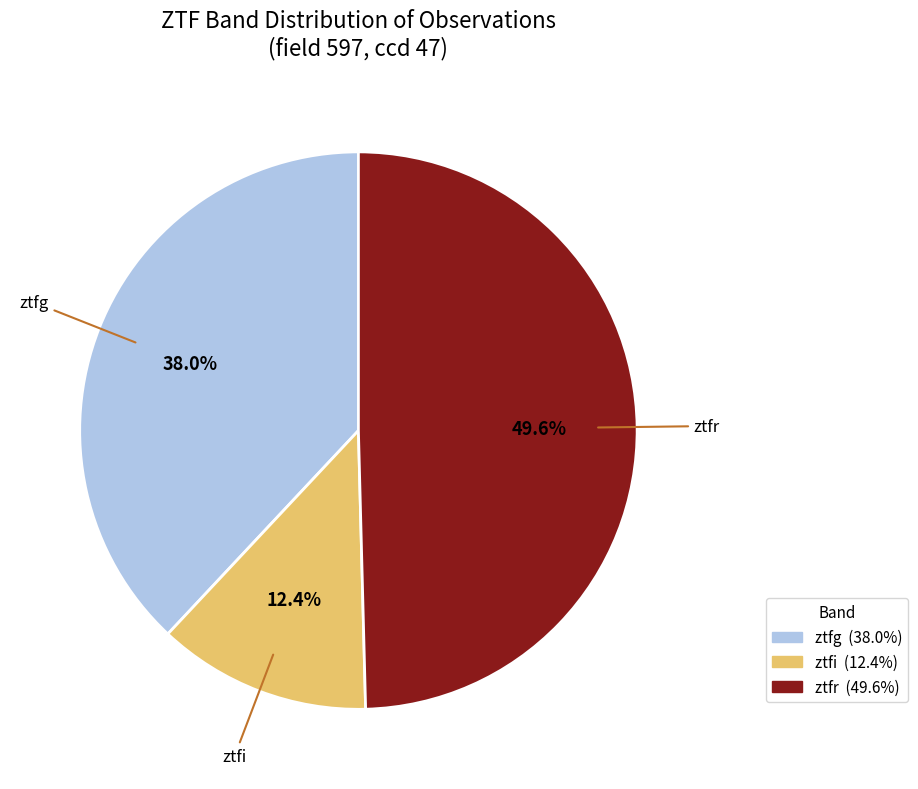

Which has a higher value, ztfg or ztfi?

ztfg